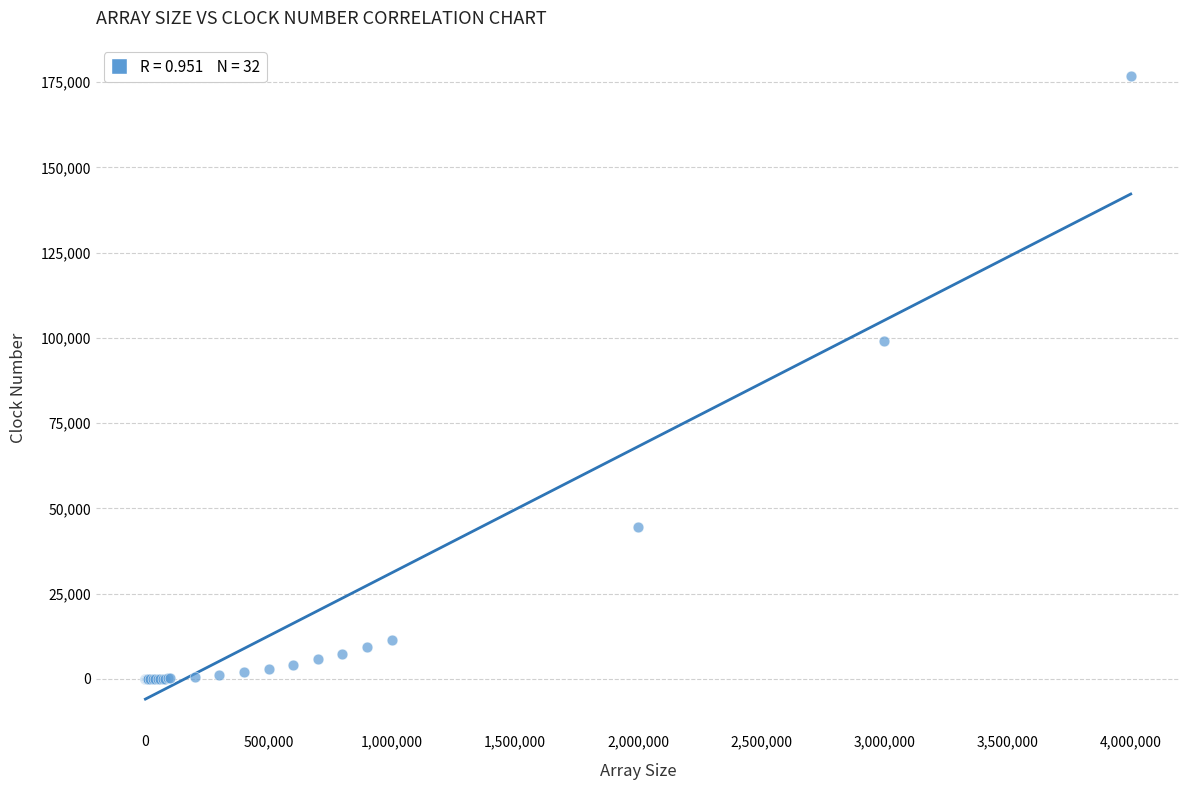

What Y value in the scatter plot is closest to 88407?

99187